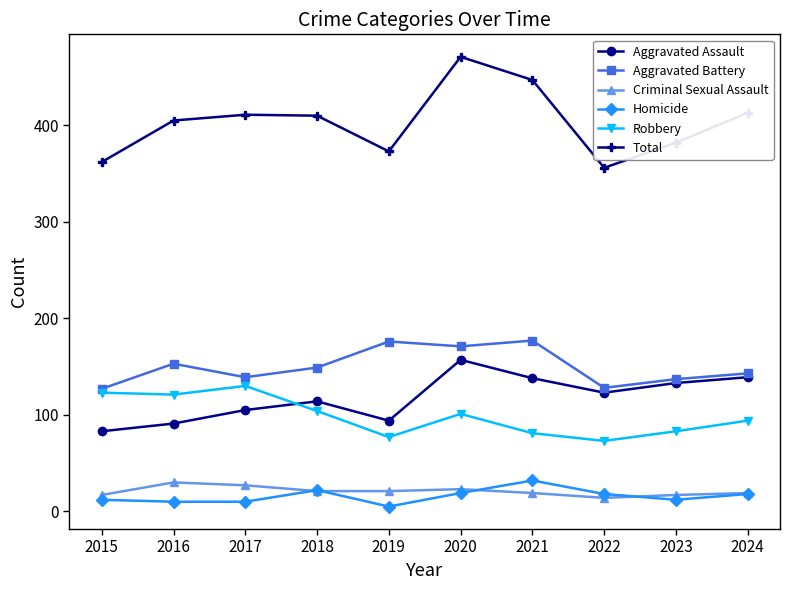

Is the value of Homicide at 2016 greater than the value of Aggravated Assault at 2015?

No